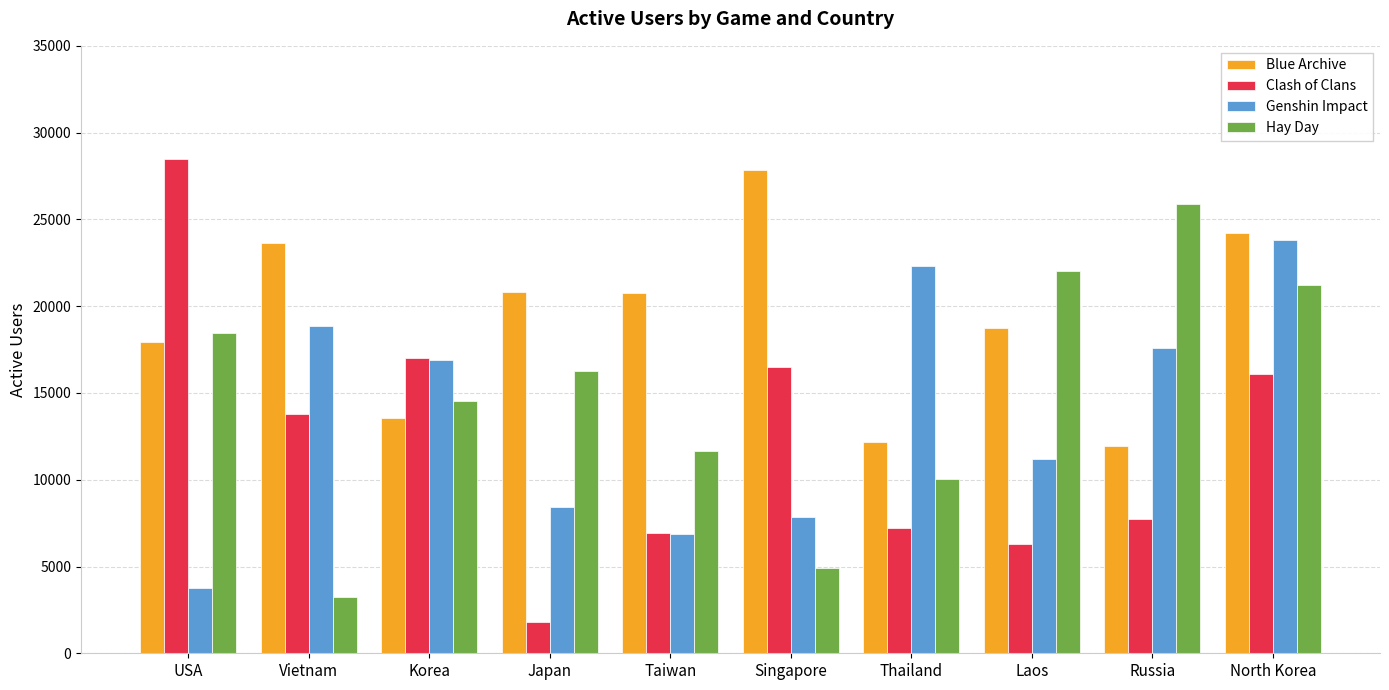

What is the difference between the maximum and second lowest values in the Blue Archive series?

15709